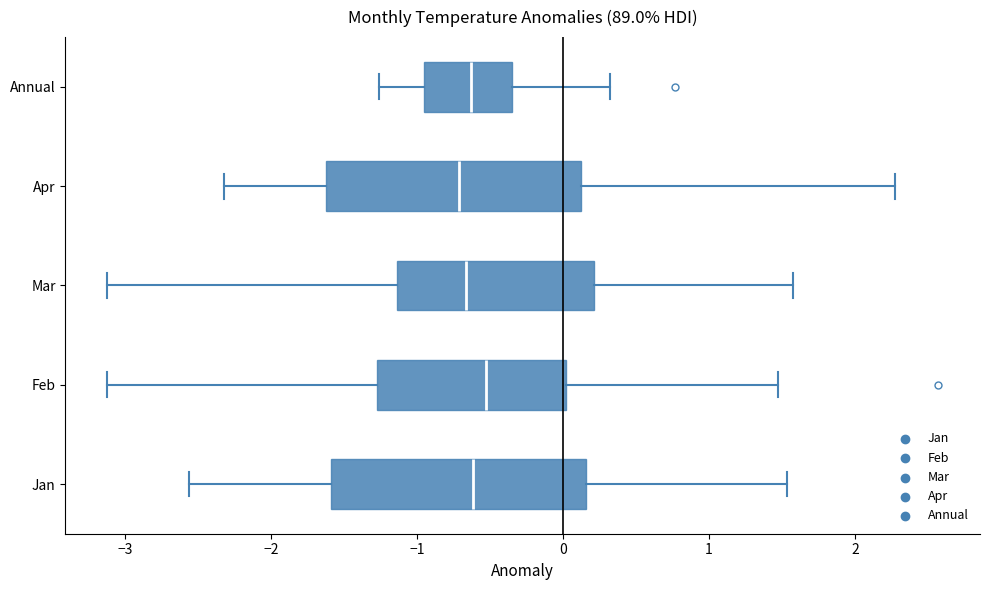

Reading bottom to top, read every box against the x-axis: the position of its median line, the range the box covers, and the ends of its whiskers. The values are not printed on the chart, so give them approximately, as read against the axis.

Jan: median -0.6, box -1.6 to 0.2, whiskers -2.6 to 1.5
Feb: median -0.5, box -1.3 to 0.0, whiskers -3.1 to 1.5
Mar: median -0.7, box -1.1 to 0.2, whiskers -3.1 to 1.6
Apr: median -0.7, box -1.6 to 0.1, whiskers -2.3 to 2.3
Annual: median -0.6, box -1.0 to -0.3, whiskers -1.3 to 0.3